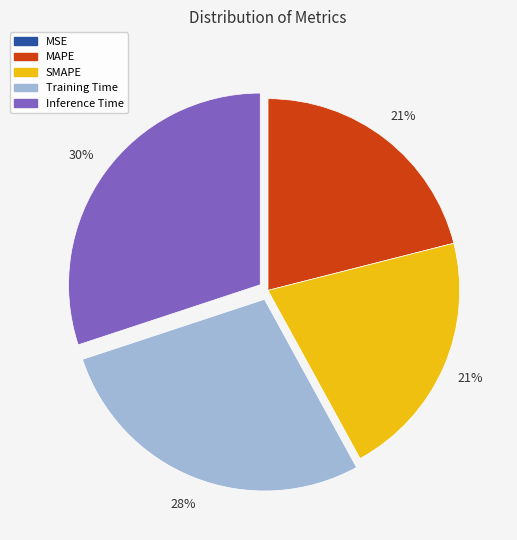

Is SMAPE the majority of the pie?

No